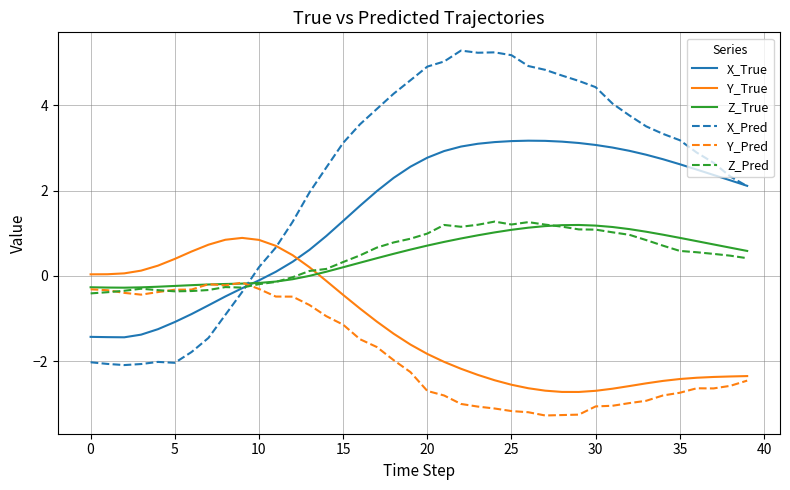

Which series has the largest range (max minus min)?

X_Pred